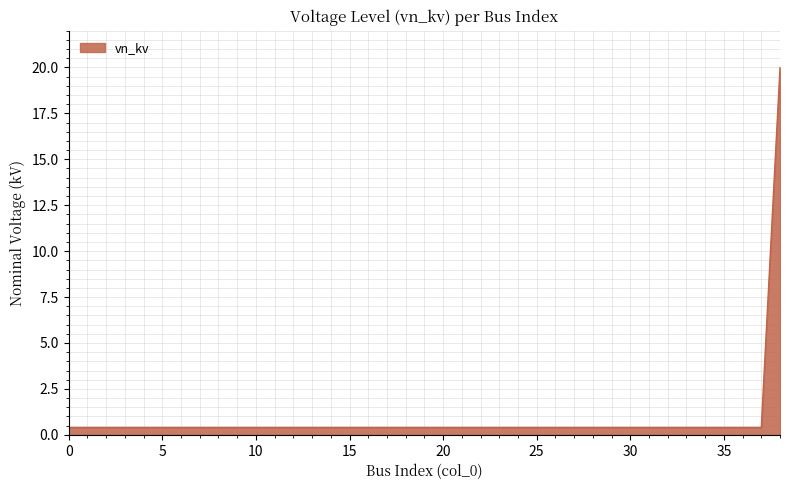

Does the chart display data point markers on the line(s)?

No